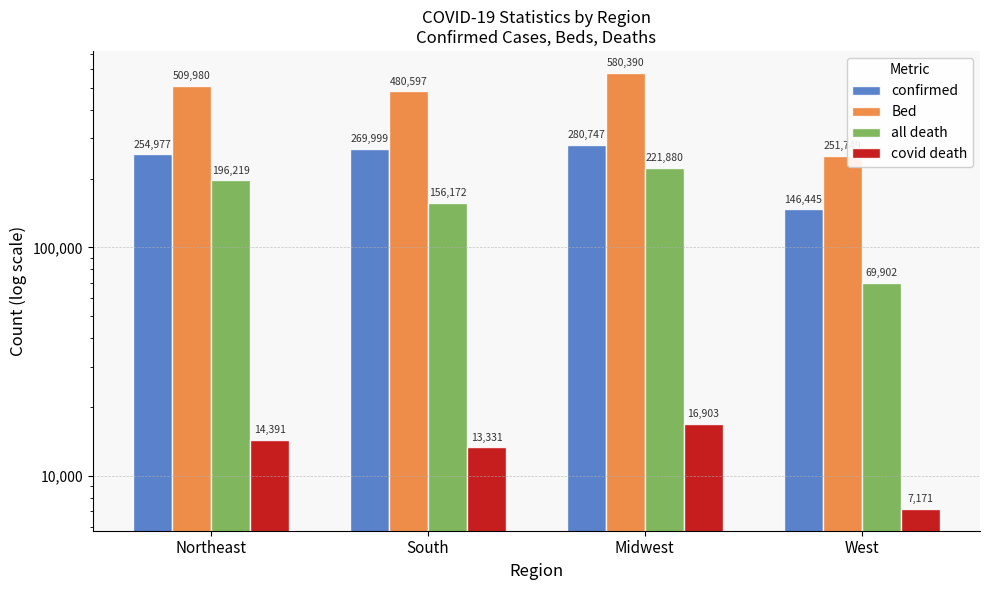

Is it true that all death equals 196219 at Northeast?

True